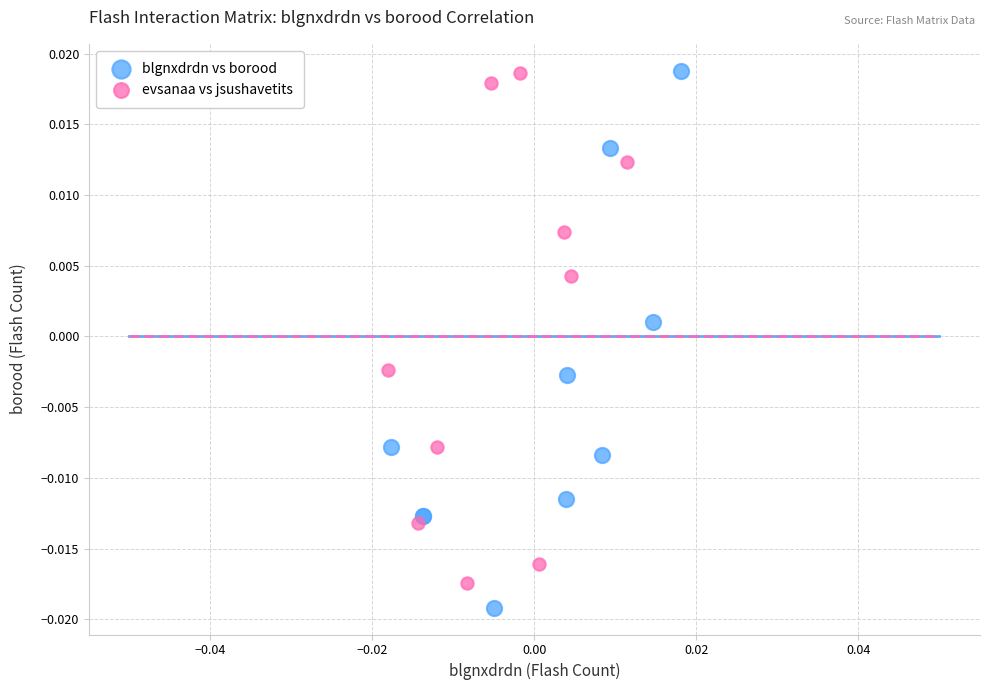

Which series contains the lowest Y value?

blgnxdrdn vs borood